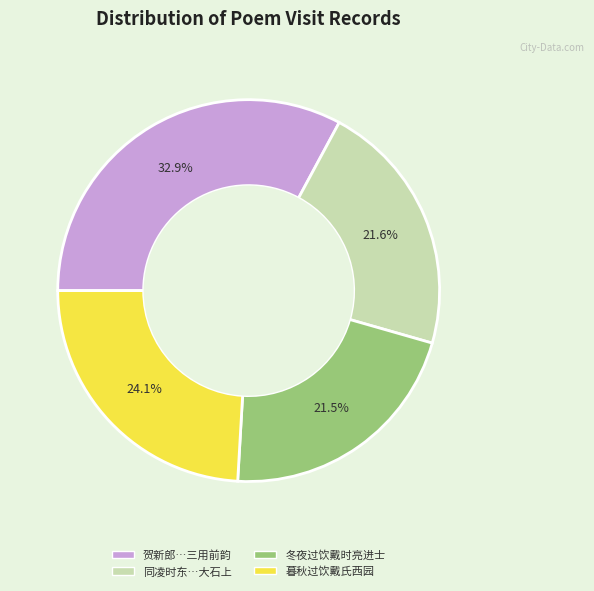

How many slices are in this pie chart?

4